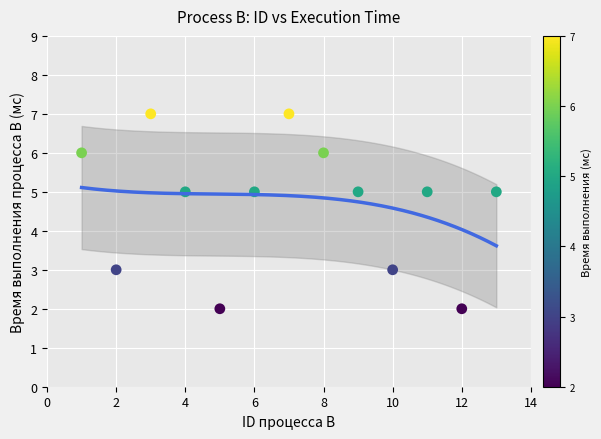

What is the range of Y values (max minus min)?

5